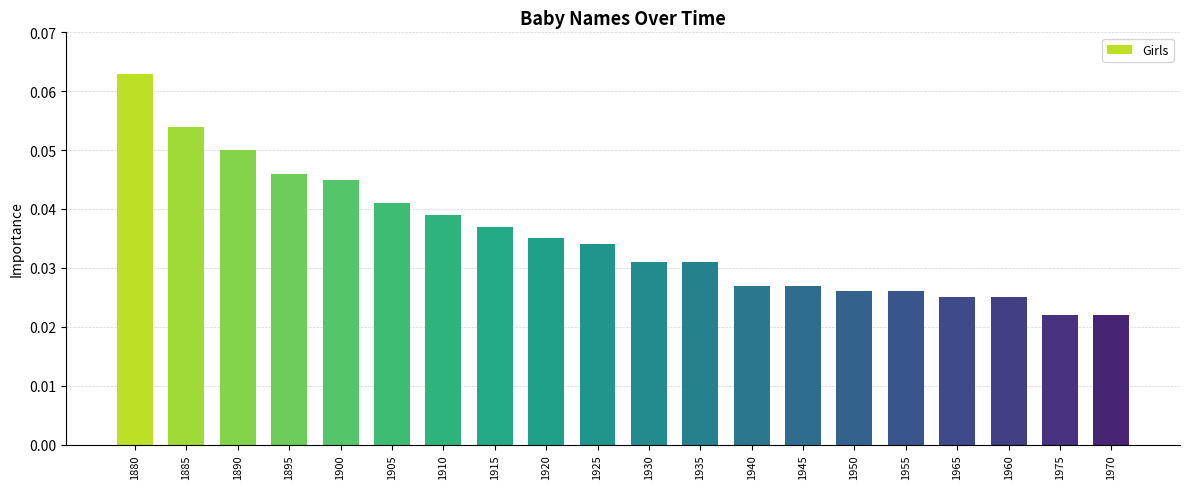

What is the sum of all values?

0.7